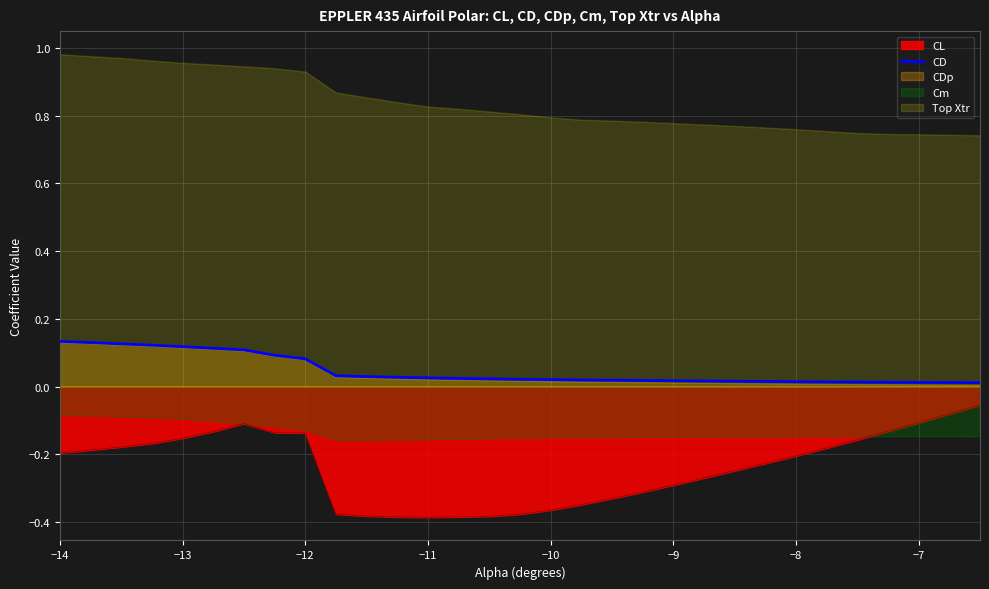

True or false: CD and CL intersect in this chart.

False